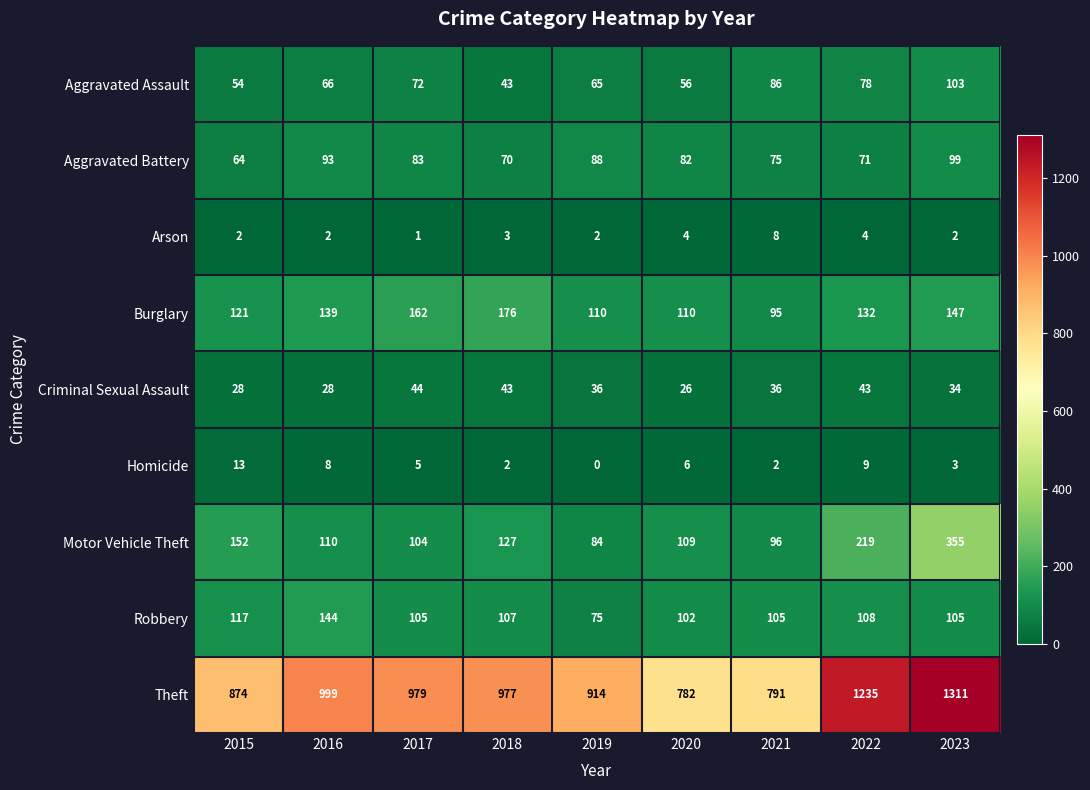

How many series are shown in this chart?

9